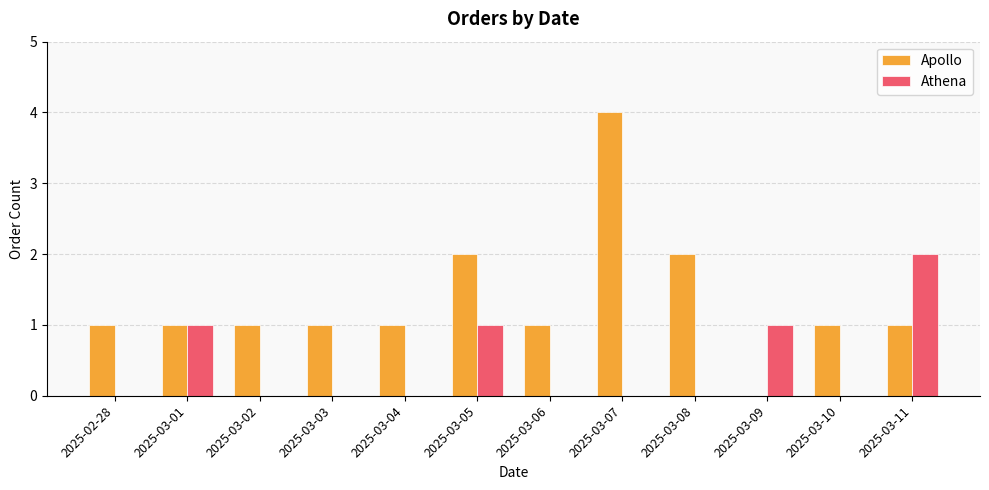

The value of Athena at 2025-03-06 is 0. True or false?

True